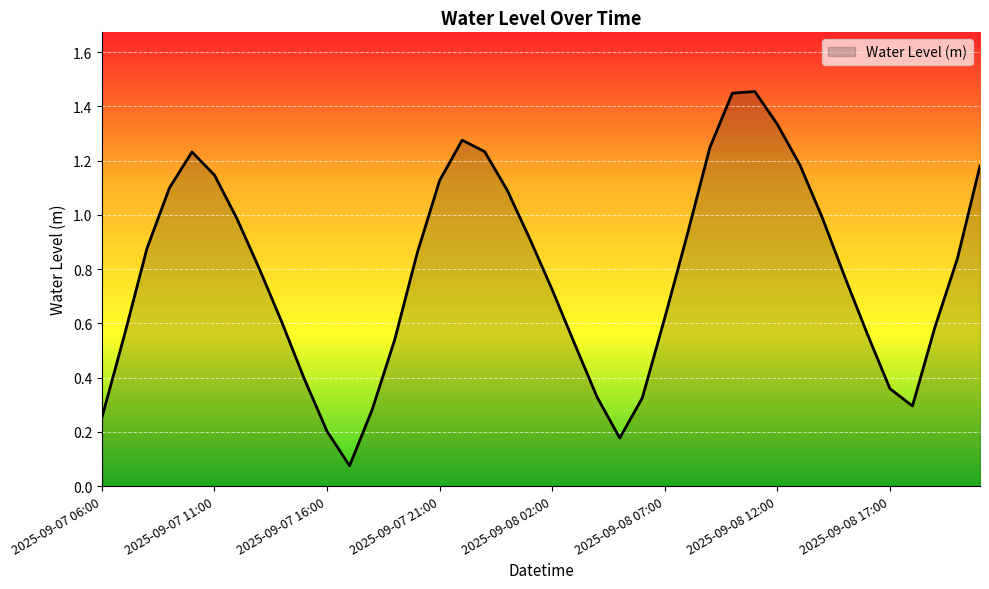

Does the chart display data point markers on the line(s)?

No